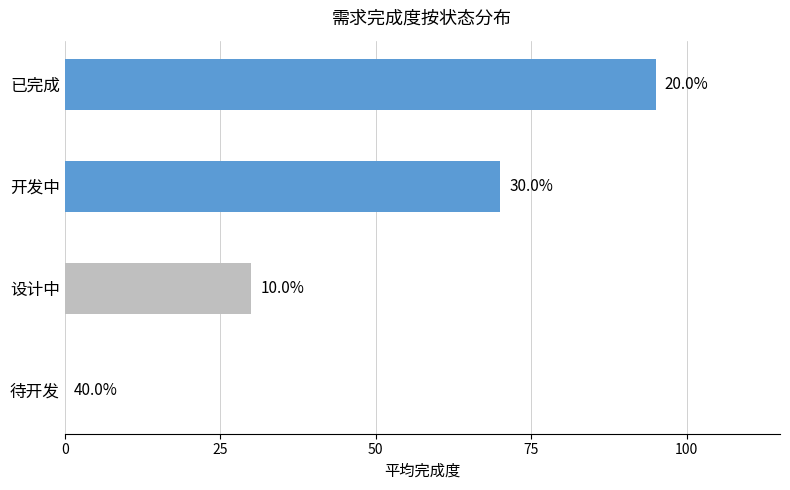

What is the sum of all values?

195